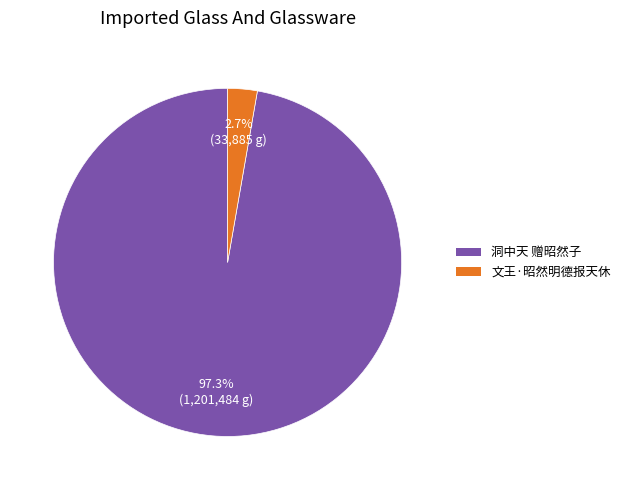

Which has a higher value, 洞中天 赠昭然子 or 文王·昭然明德报天休?

洞中天 赠昭然子